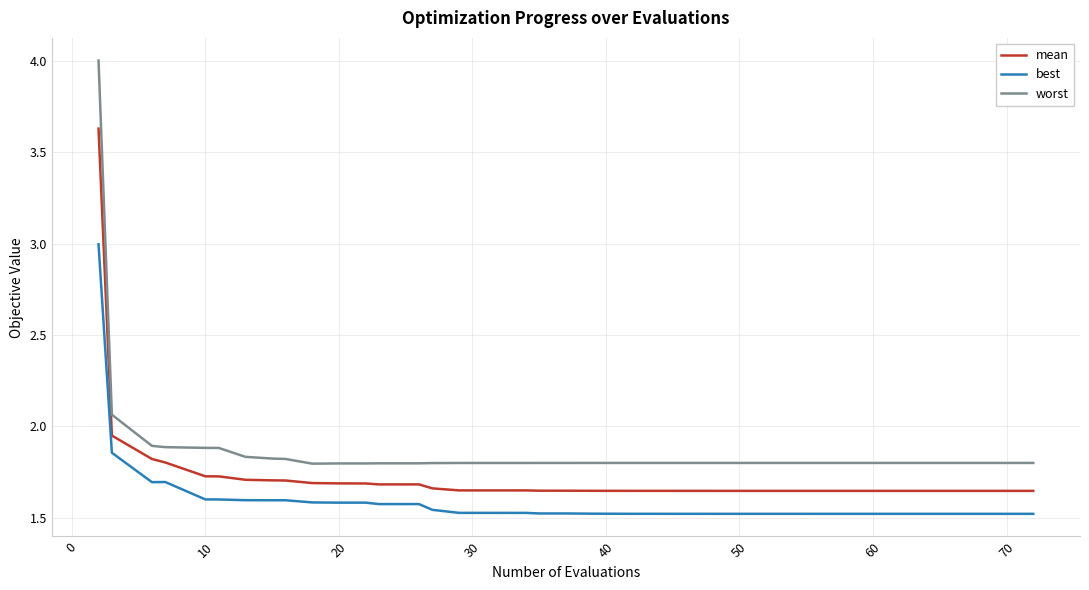

True or false: mean and worst cross at least once.

False